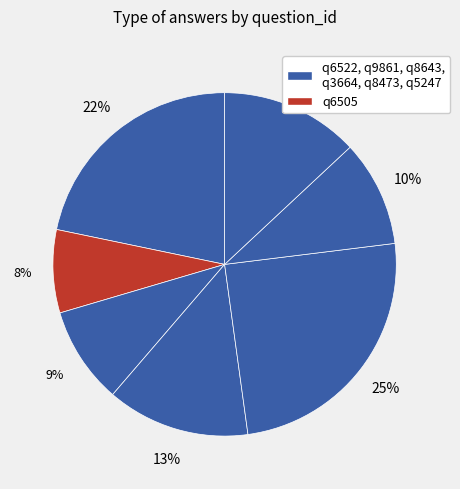

Count the number of slices in the pie.

7